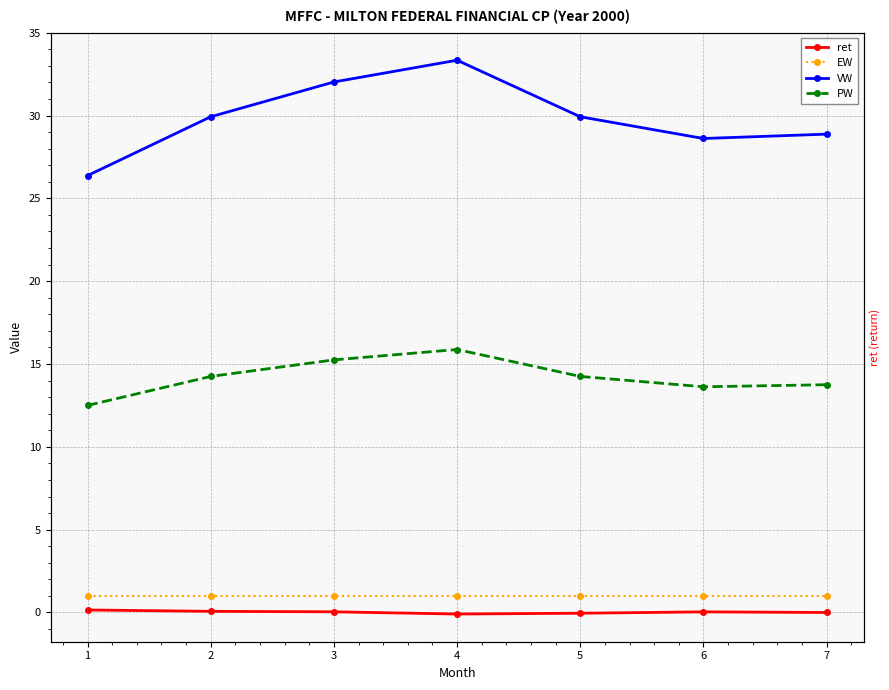

Where is the first local minimum for ret?

4